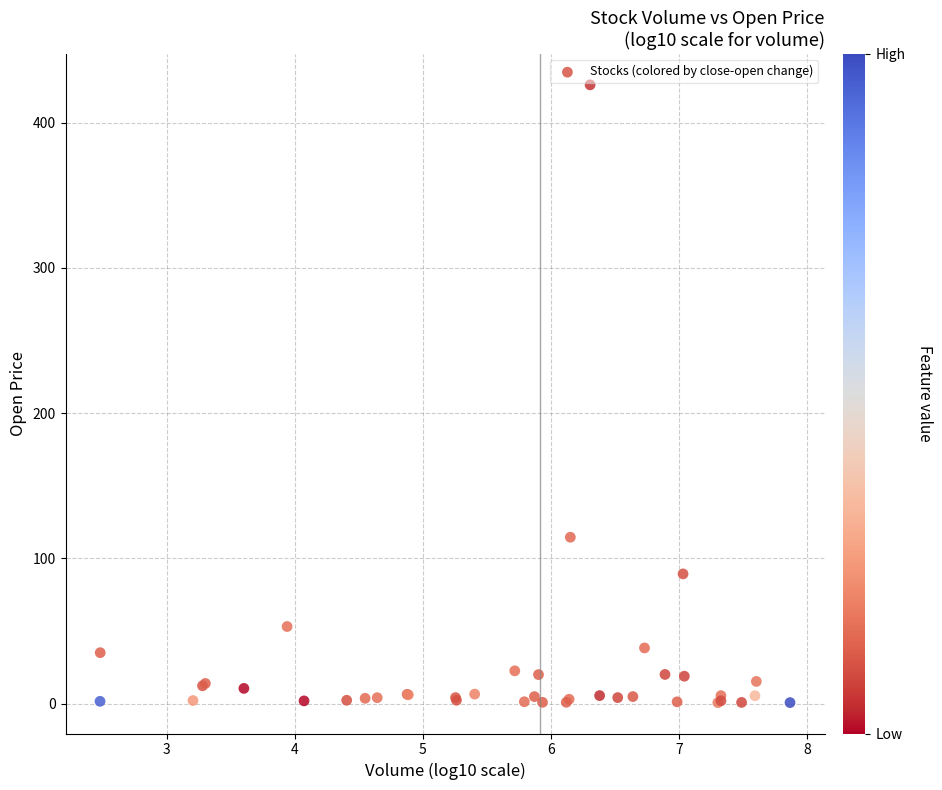

What Y value in the scatter plot is closest to 213?

114.5